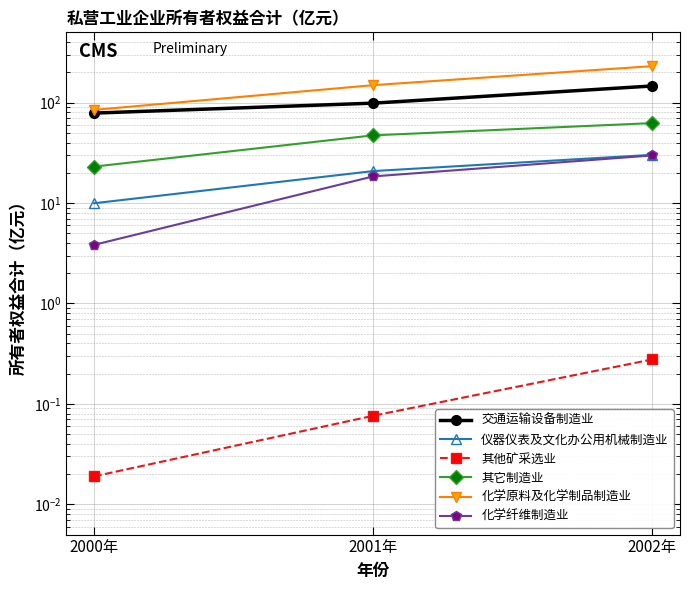

True or false: 其他矿采选业 has a value of 0.3 at 2002年.

True